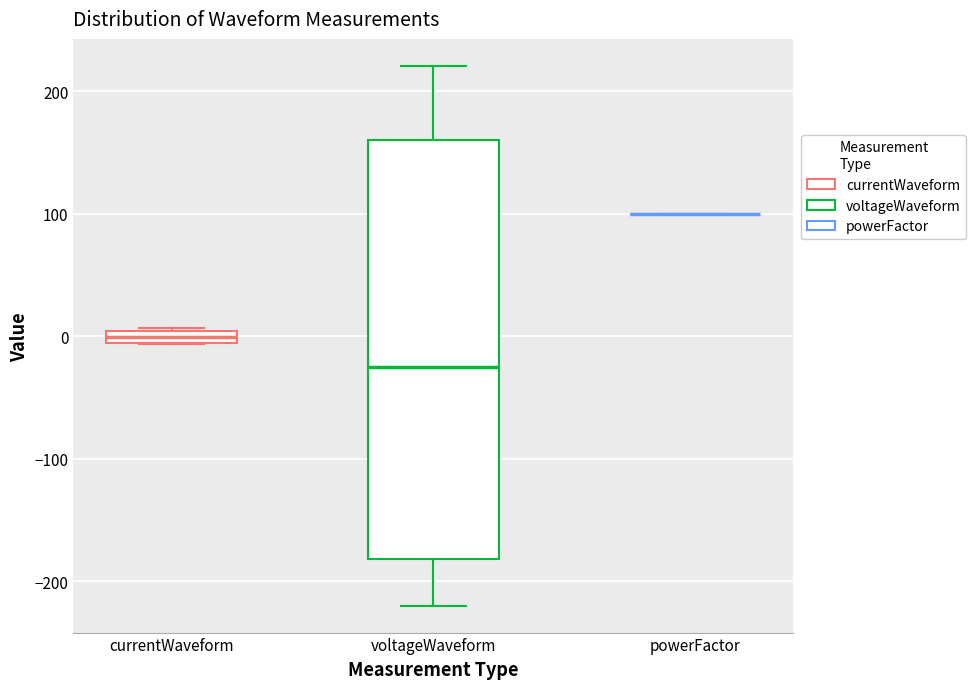

Which box is the tallest, from its lower edge to its upper edge?

voltageWaveform